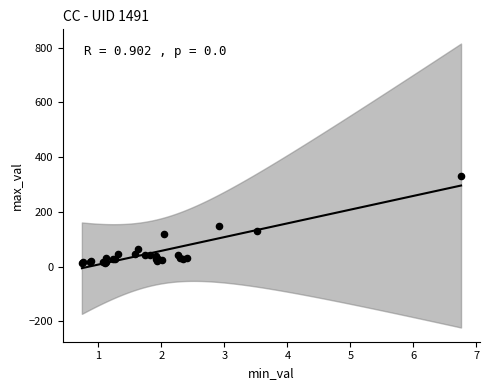

What Y value in the scatter plot is closest to 171?

148.8